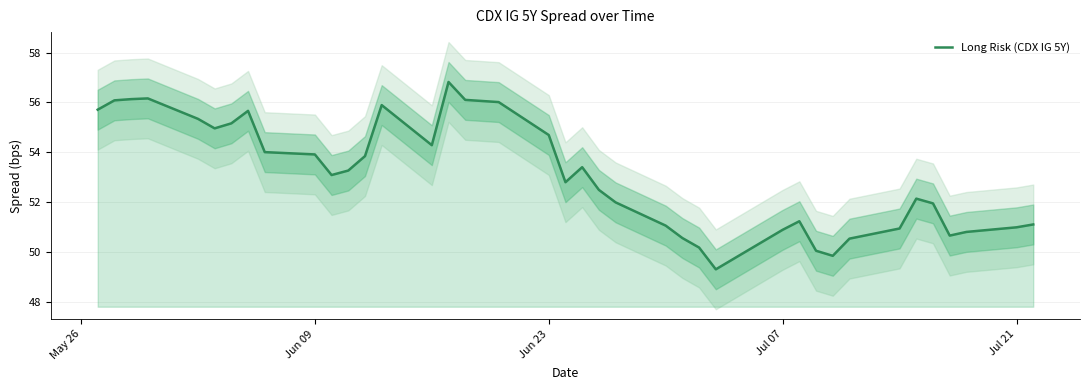

Reading right to left, extract all data points from this chart.

51.1	51.0	50.8	50.7	52.0	52.1	50.9	50.5	49.8	50.0	51.2	50.9	49.3	50.2	50.6	51.1	52.0	52.5	53.4	52.8	54.7	56.0	56.1	56.8	54.3	55.9	53.8	53.3	53.1	53.9	54.0	55.7	55.2	55.0	55.3	56.2	56.1	56.1	55.7